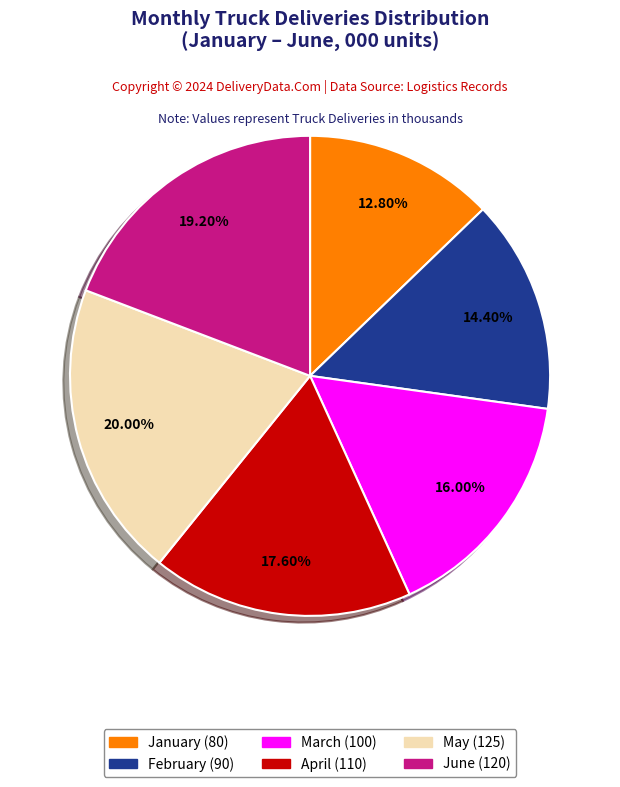

Approximately how many times larger is the value at April compared to June?

0.9